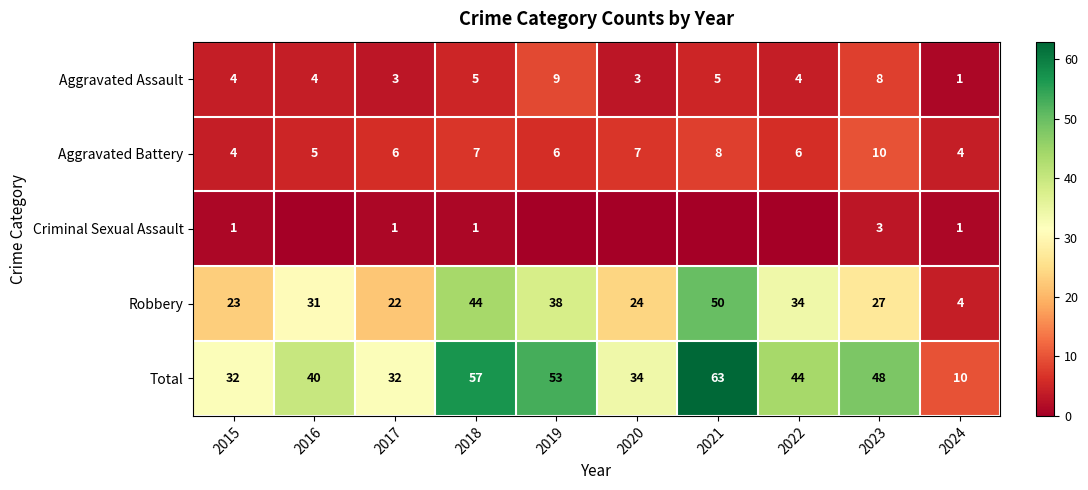

The Robbery series shows 9 at 2020. True or false?

False